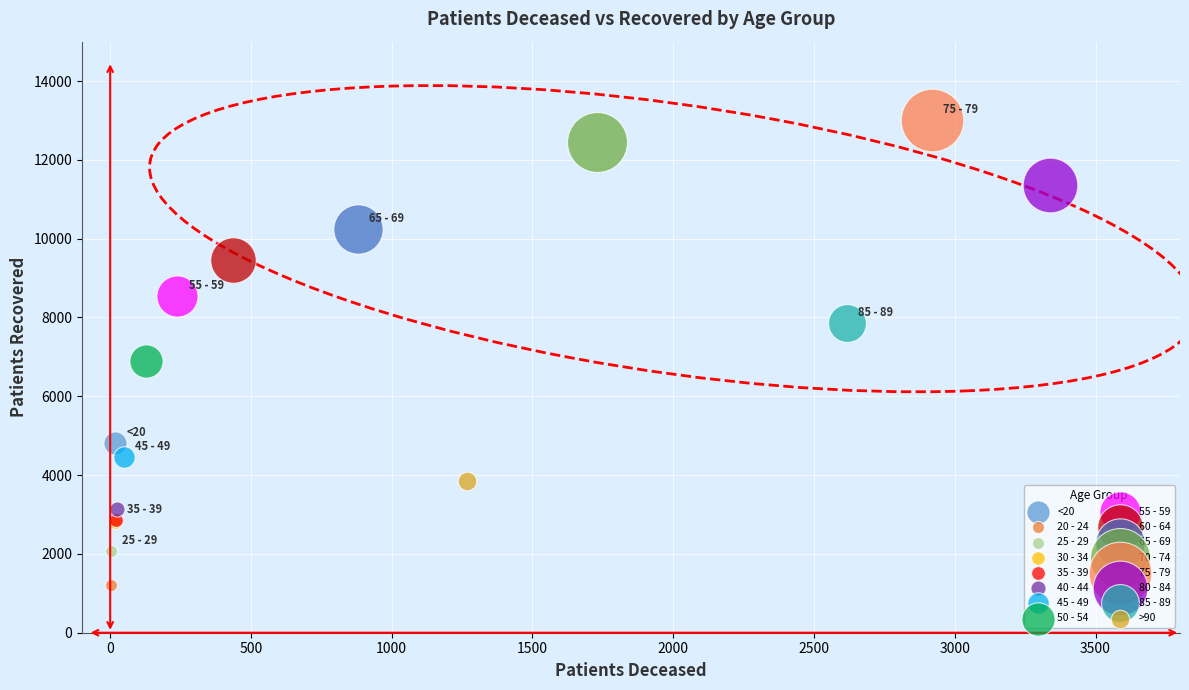

What are all the series names shown in the legend?

<20, 20 - 24, 25 - 29, 30 - 34, 35 - 39, 40 - 44, 45 - 49, 50 - 54, 55 - 59, 60 - 64, 65 - 69, 70 - 74, 75 - 79, 80 - 84, 85 - 89, >90